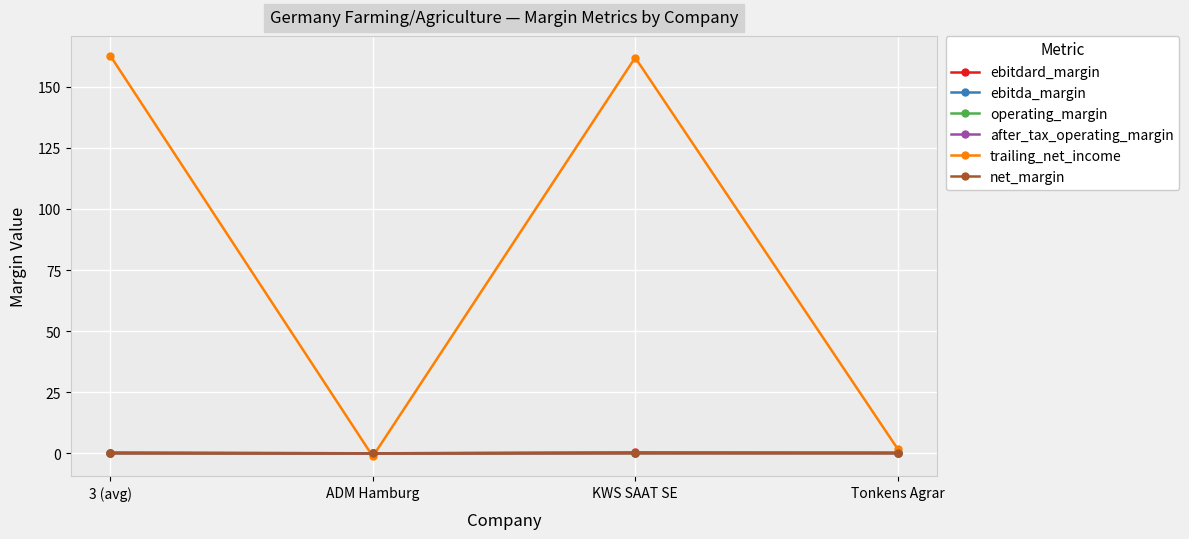

Which series has the largest total across all categories?

trailing_net_income